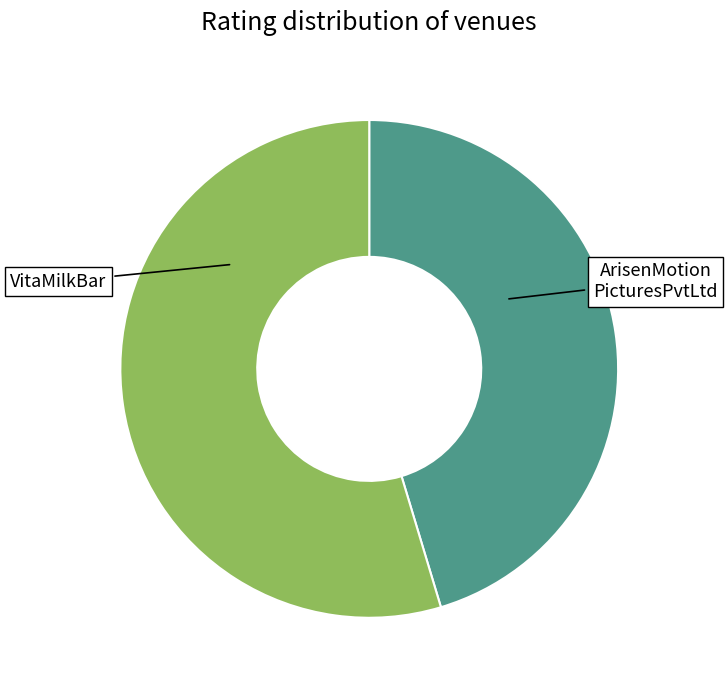

Is there a majority slice in this chart?

Yes